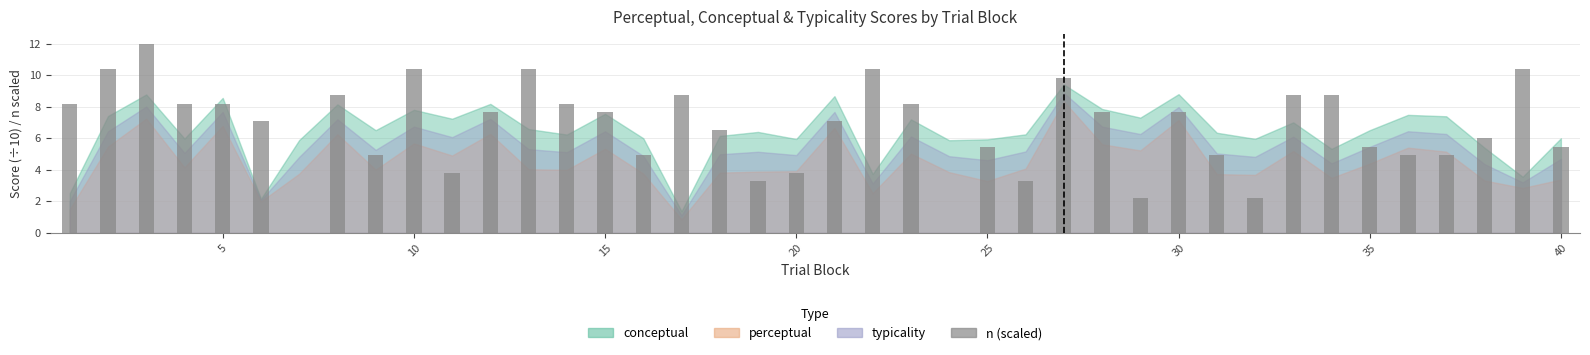

What is the sum of all values?

266.2